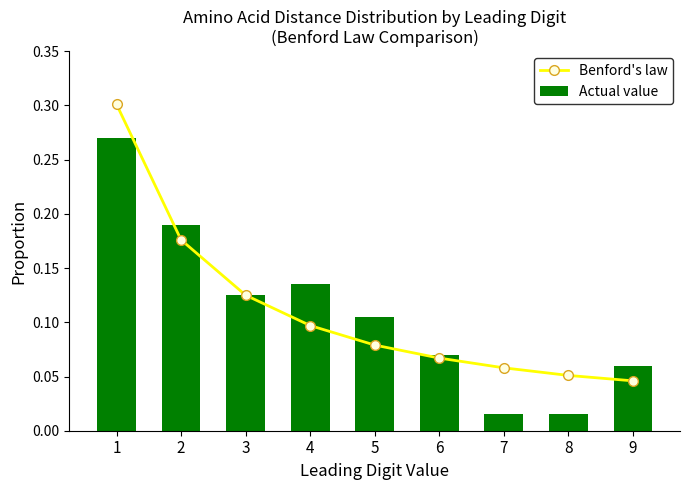

Are the bars grouped side by side (vs. stacked)?

Yes